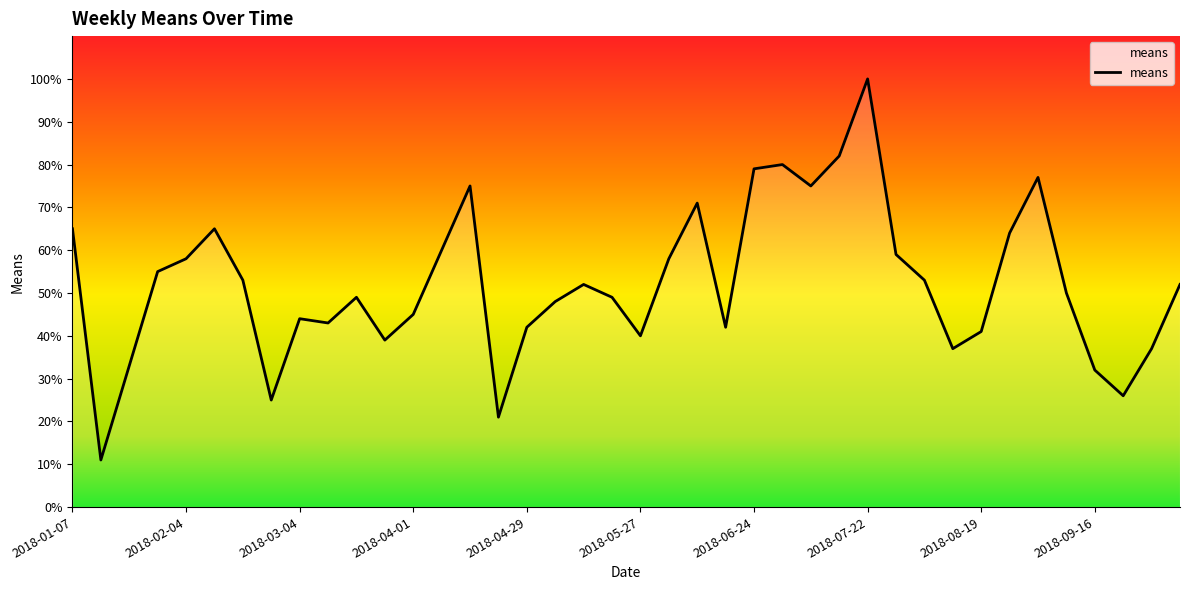

The chart shows a value of 26 at 37. True or false?

True